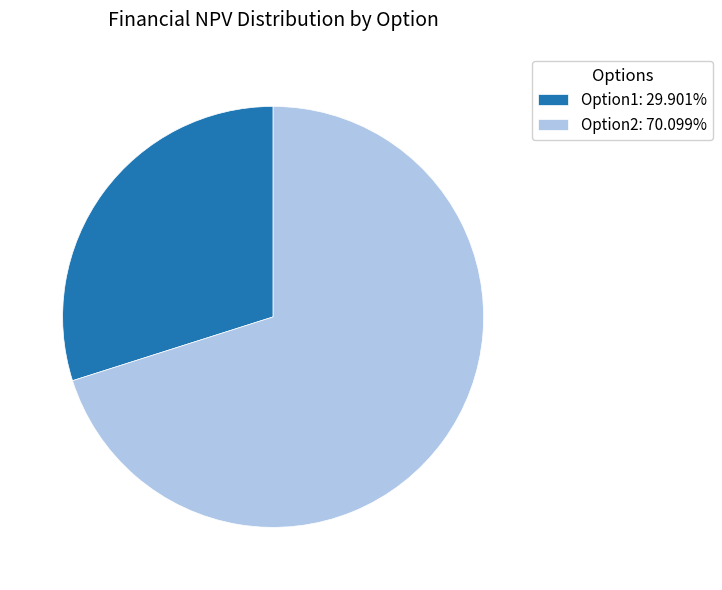

Rank the categories by value from lowest to highest.

Option1, Option2